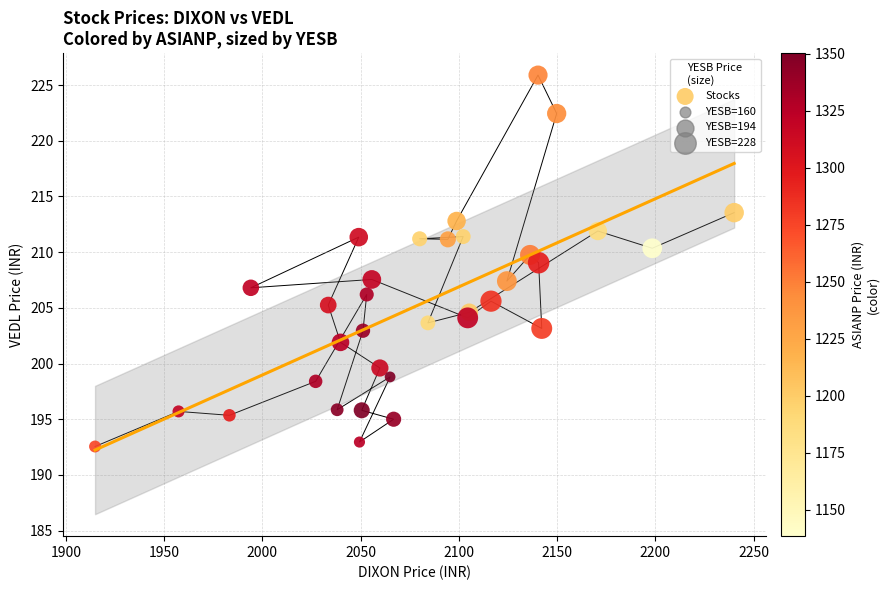

What is the range of X values (max minus min)?

325.4